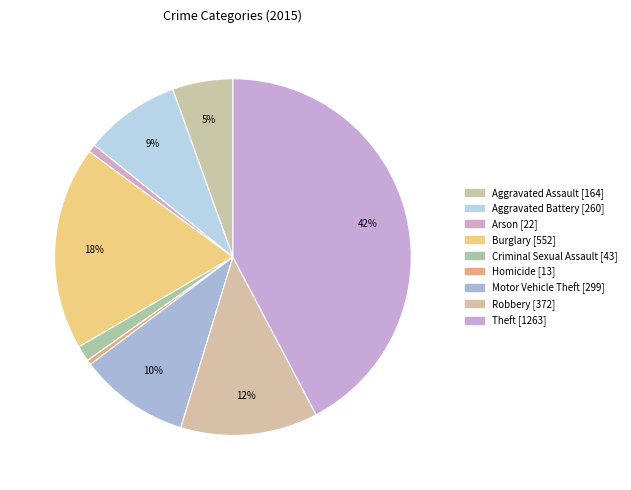

To the nearest percent, what percentage of the pie is Aggravated Battery?

9%